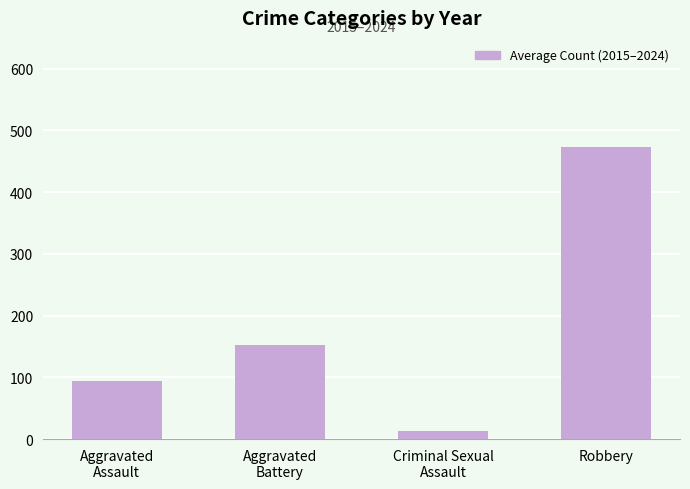

What is the smallest value displayed?

12.7